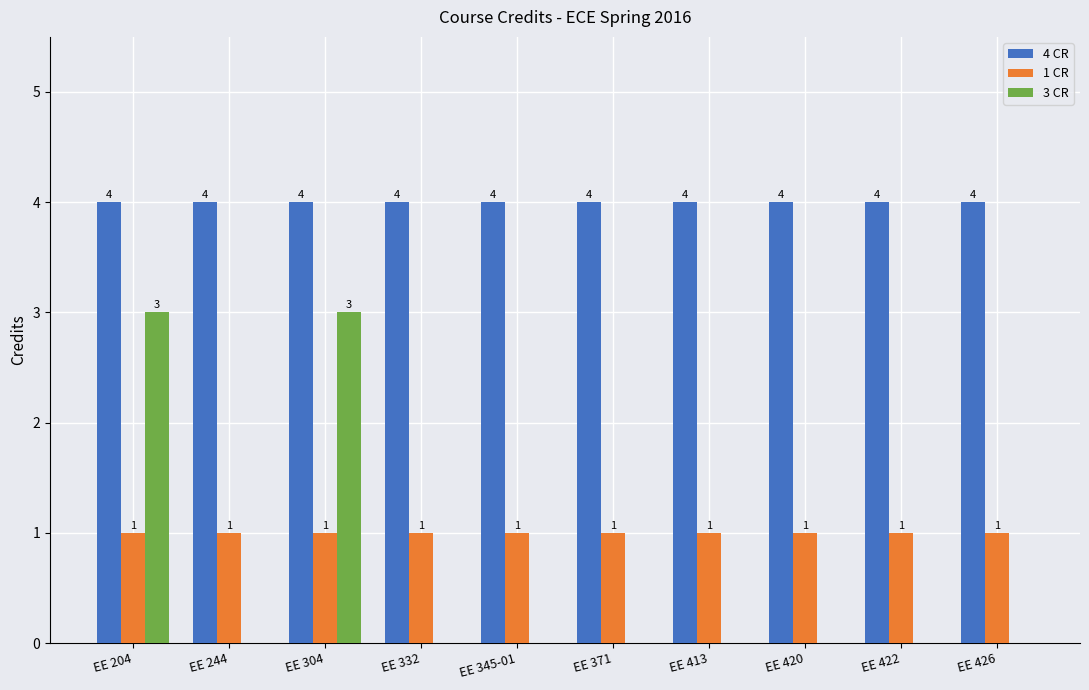

What are all the series names shown in the legend?

4 CR, 1 CR, 3 CR